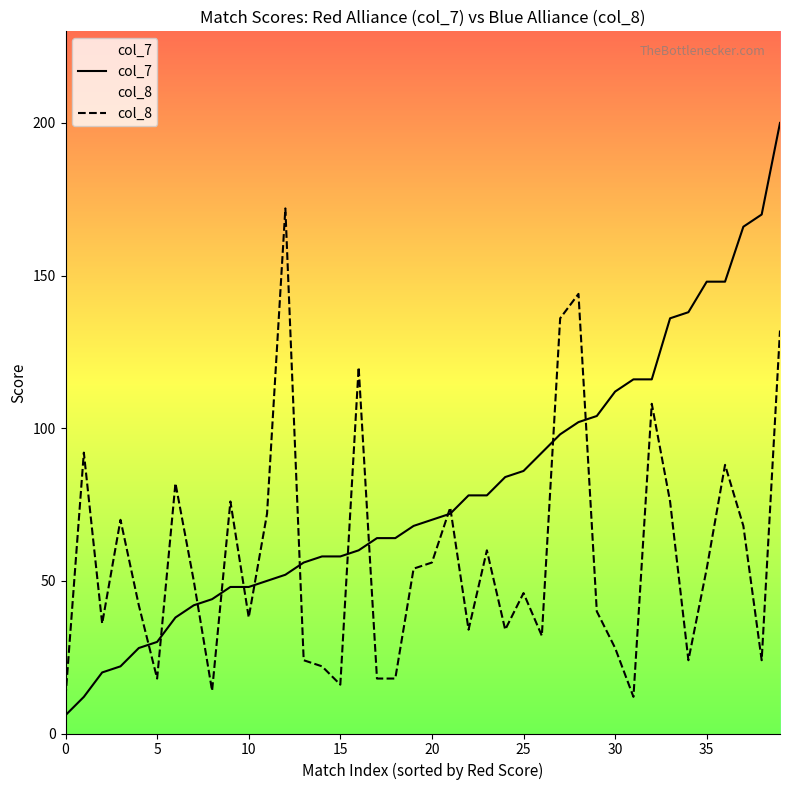

What is the maximum value shown in the chart?

200